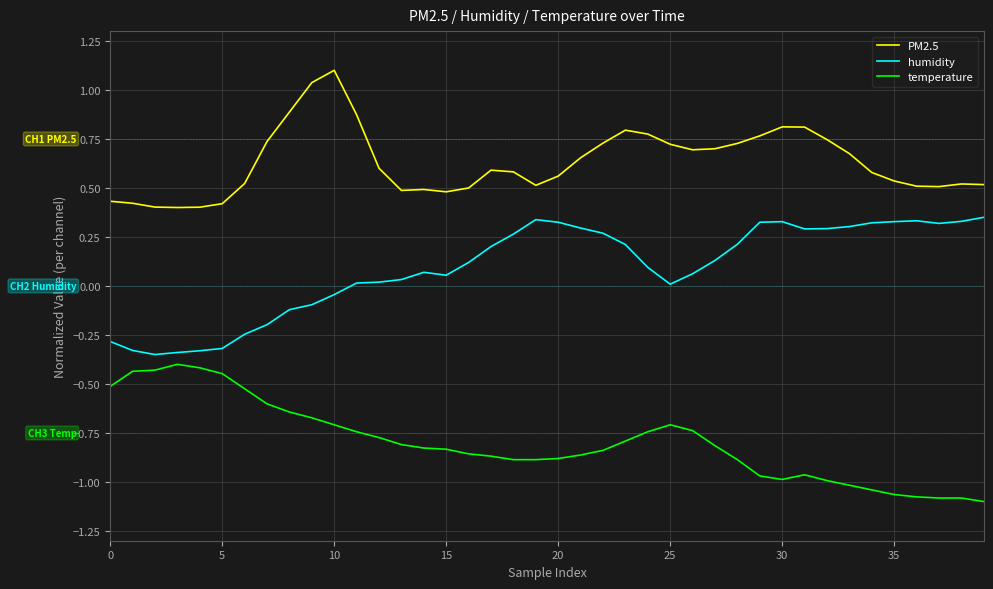

List the series in order of their peak value, lowest first.

temperature, humidity, PM2.5